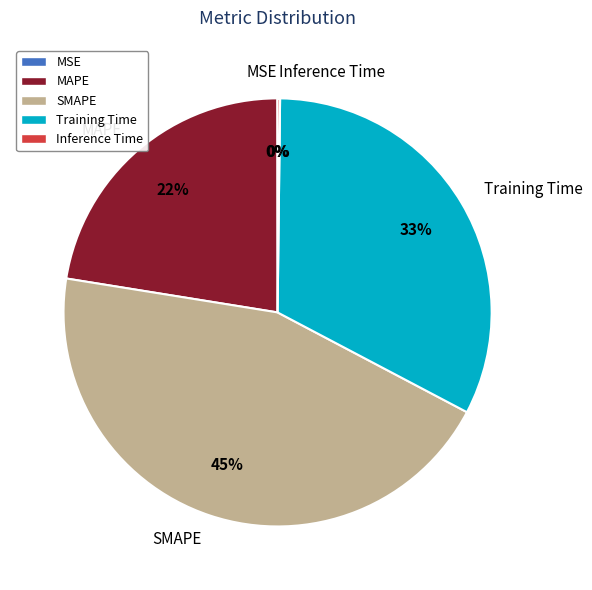

What is the largest slice in the pie chart?

SMAPE